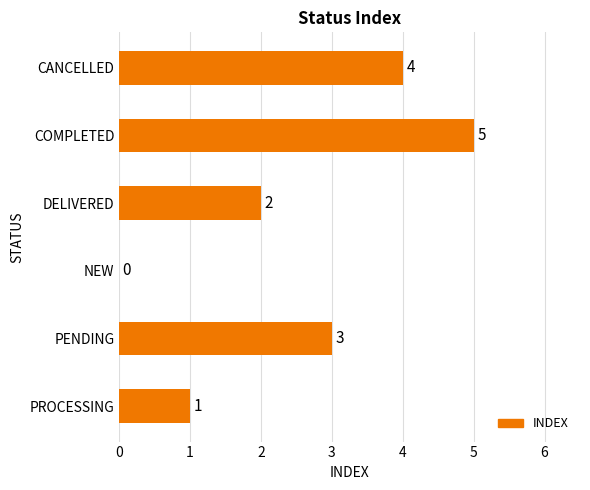

Does the chart contain stacked bars?

No